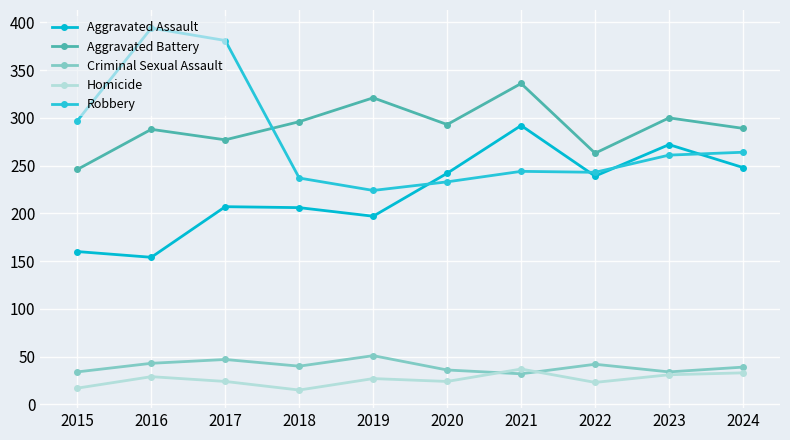

At which label is Robbery closest to 309?

2015